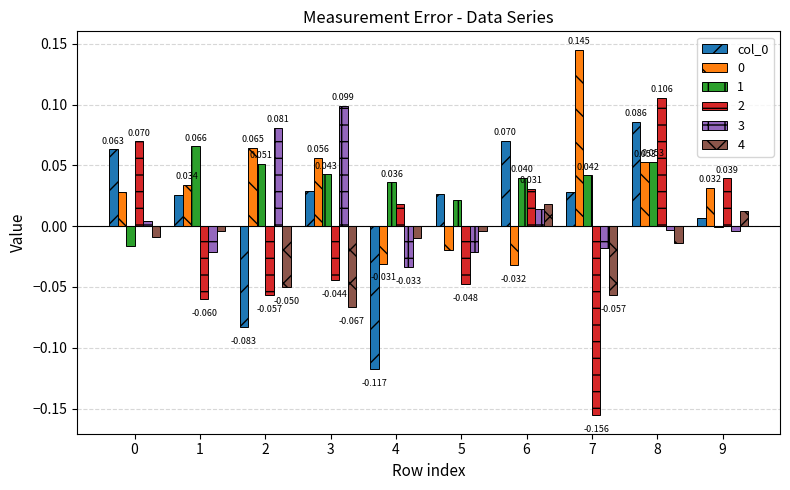

Is the value of 2 at 2 greater than the value of col_0 at 2?

Yes